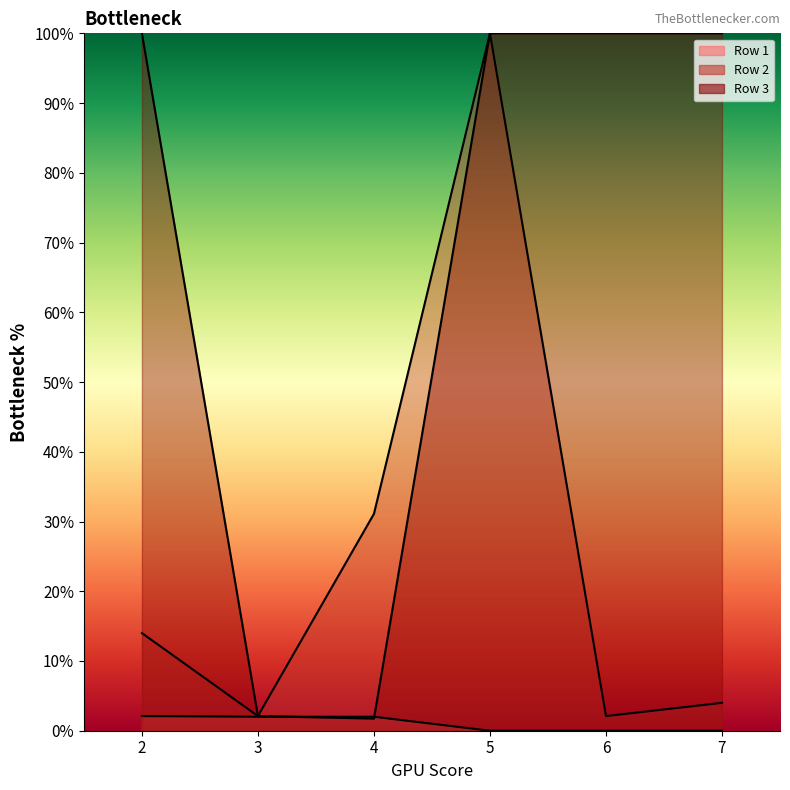

Which series changed the most between 3 and 5?

Row 3